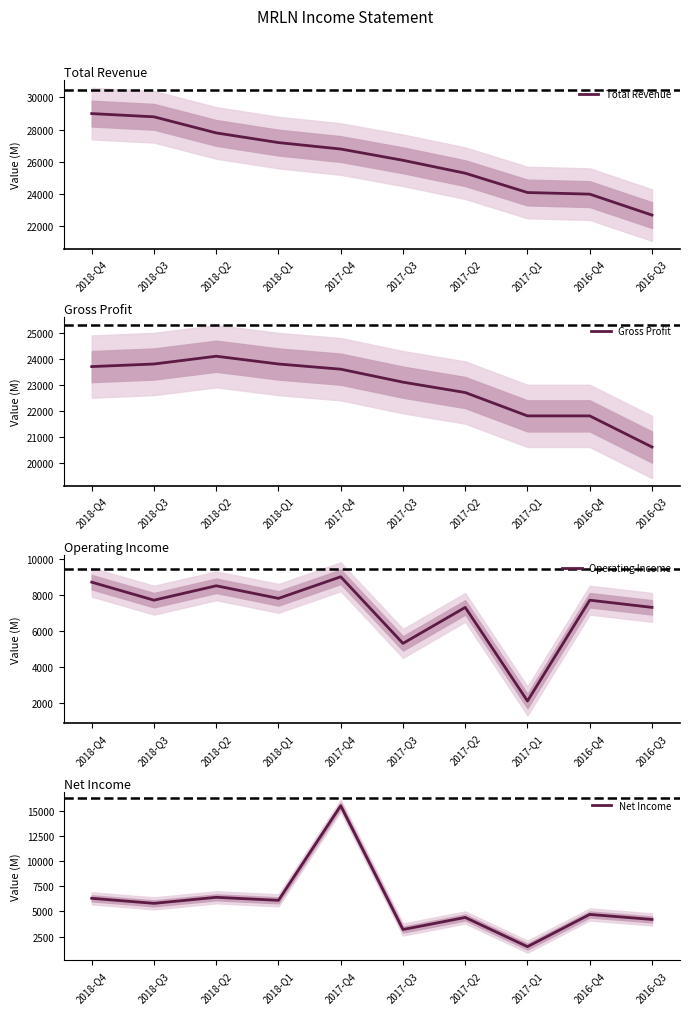

Does the chart display data point markers on the line(s)?

No